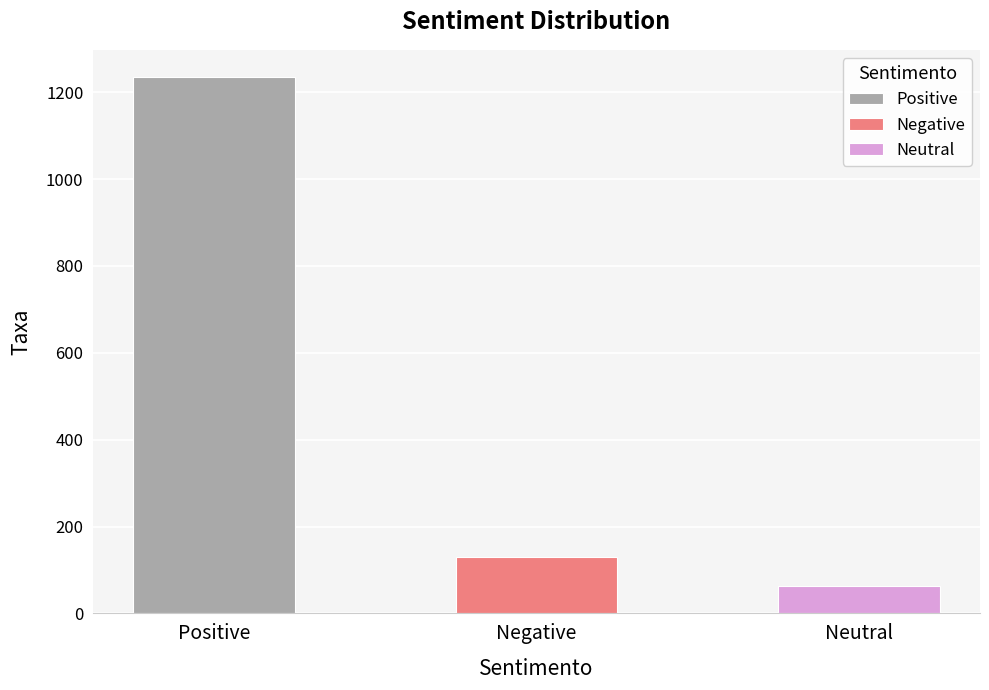

What is the average value?

476